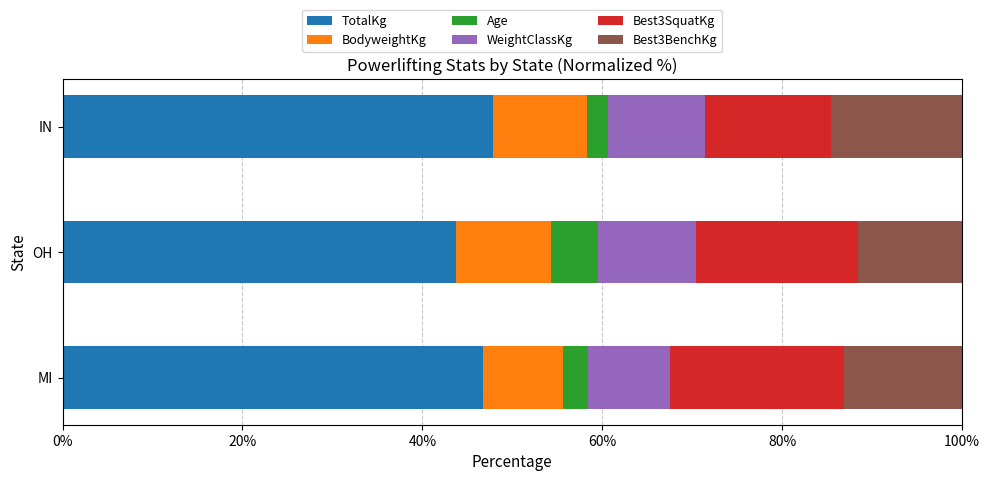

What is the total value across all series at IN?

100.0